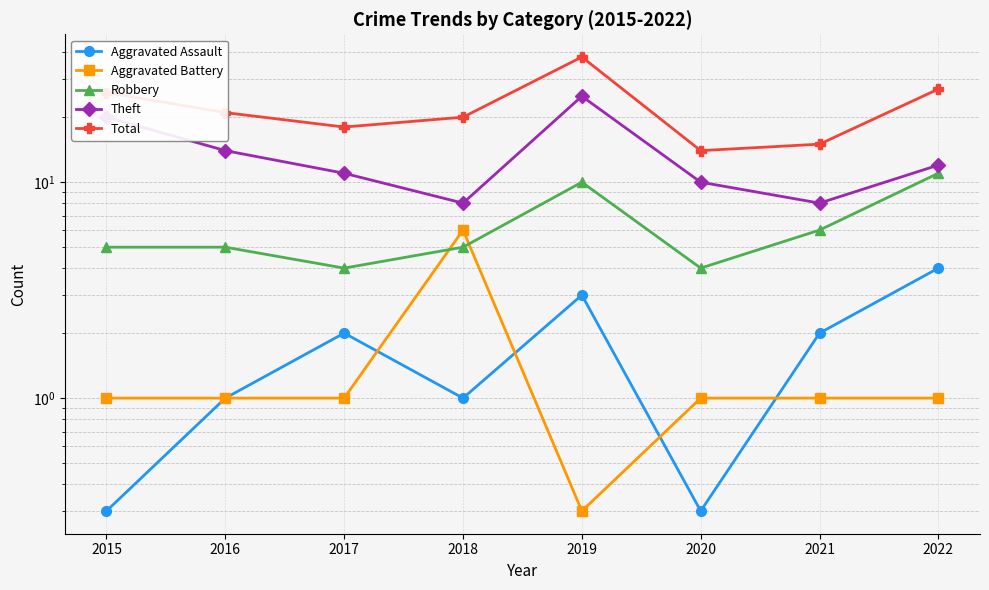

What is the sum of the Aggravated Assault values at 2017 and 2020?

2.3